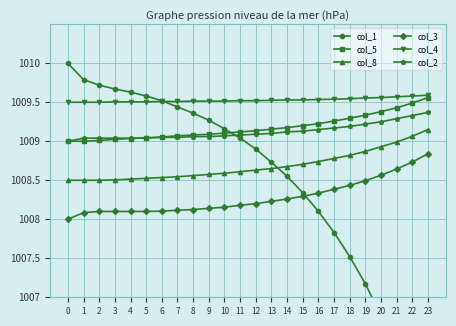

What is the value of the col_3 point at the 6th from the left?

1008.1